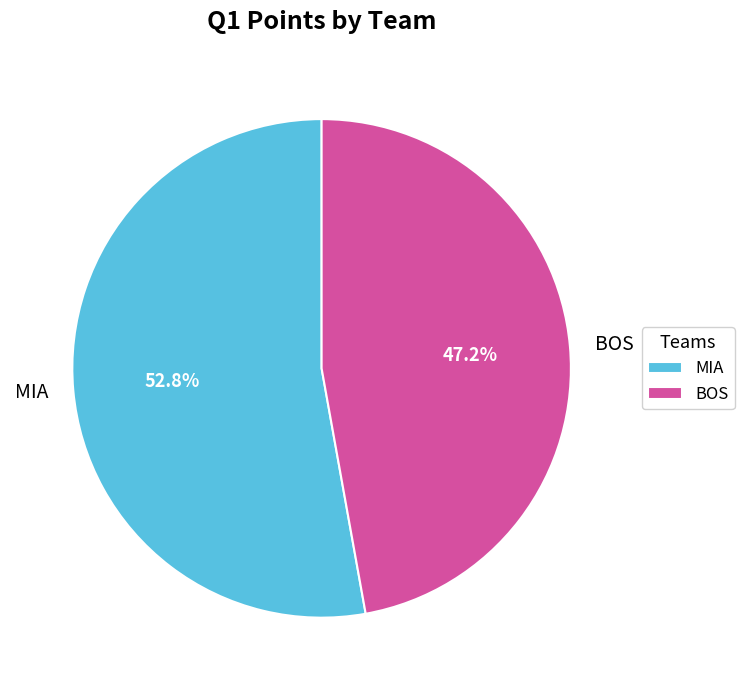

True or false: MIA accounts for 53% of the total.

True